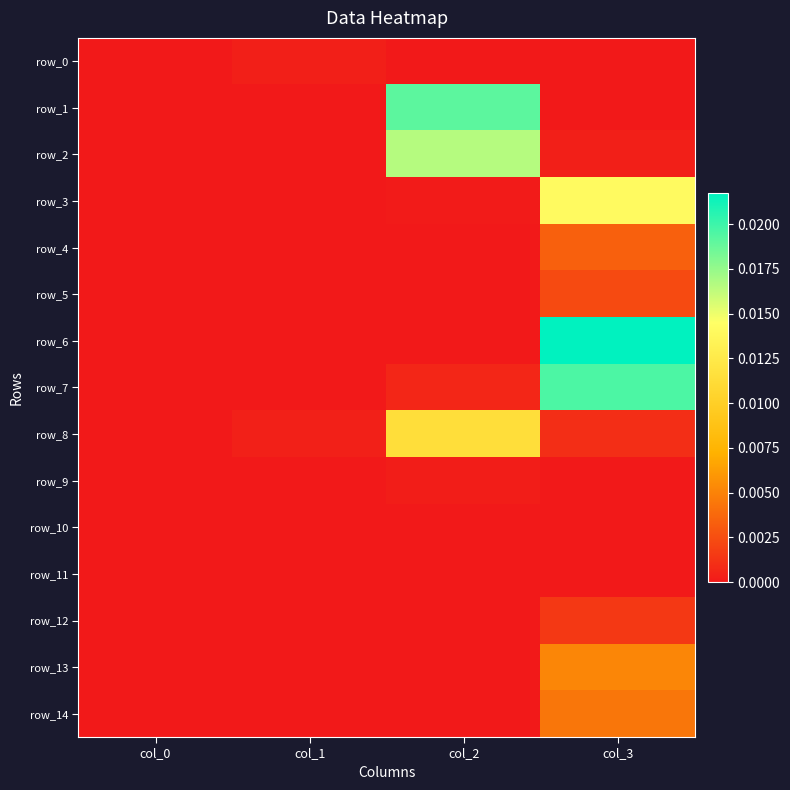

The row_1 series shows 0.0 at col_1. True or false?

True